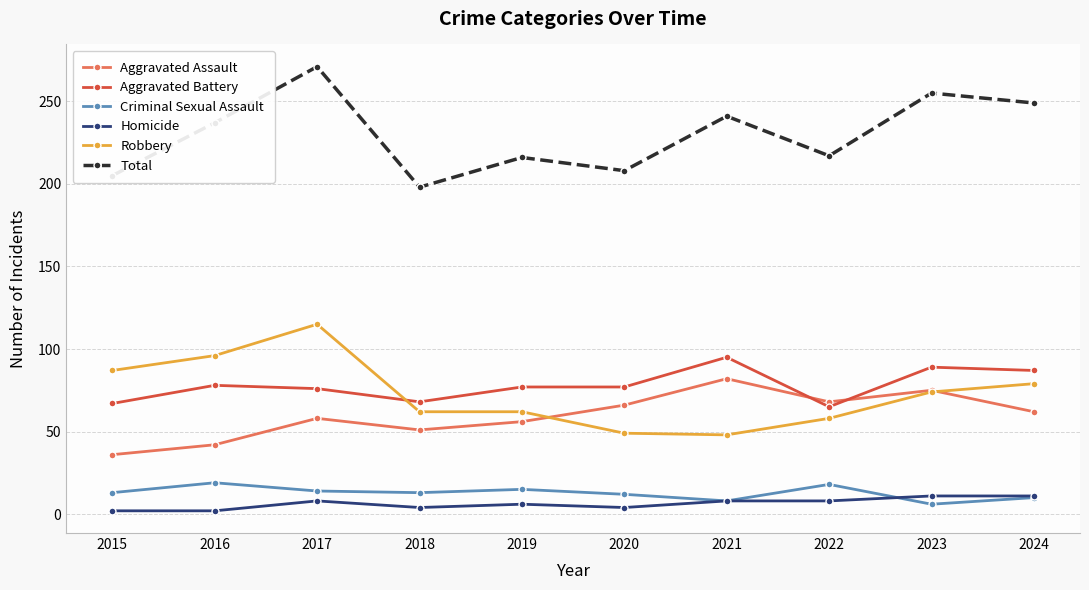

Which series has the widest spread of values?

Total